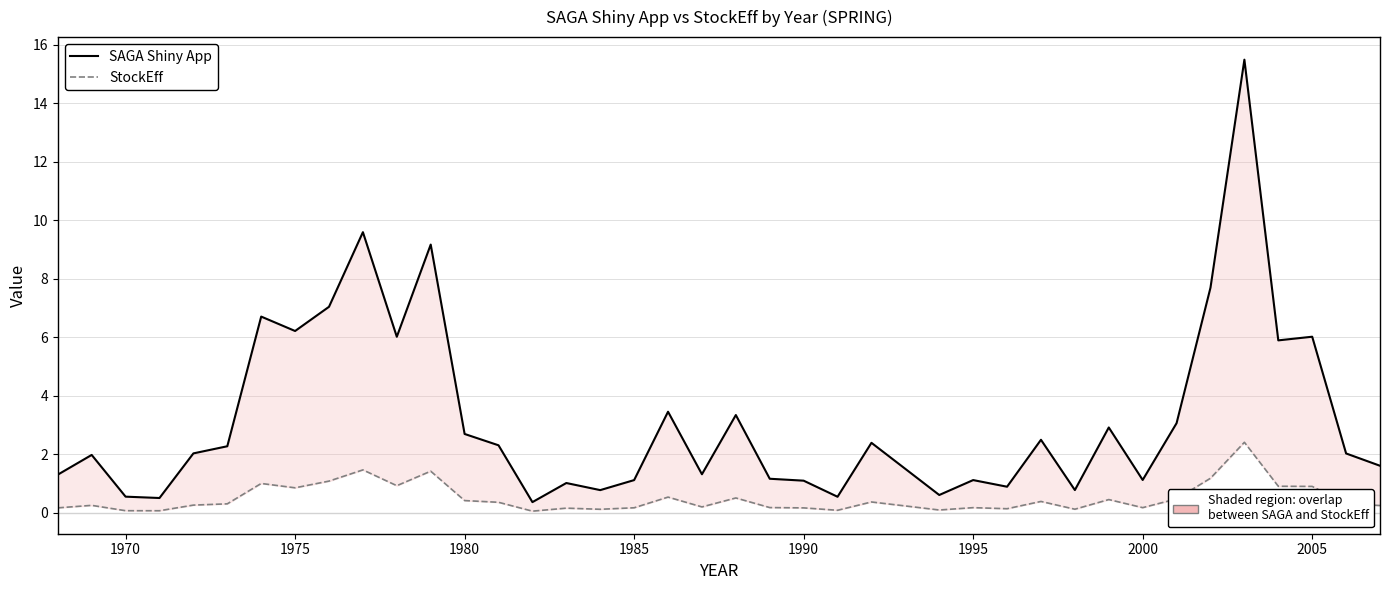

True or false: StockEff and SAGA Shiny App intersect in this chart.

False